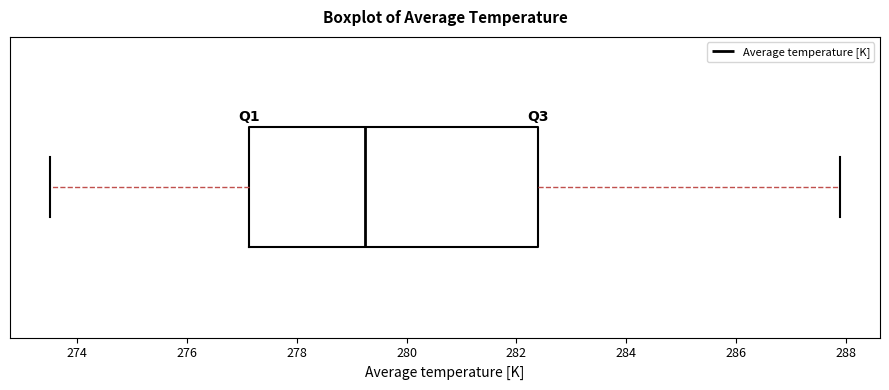

Where does the left whisker of the box end on the x-axis? The values are not printed on the chart, so give them approximately, as read against the axis.

273.6